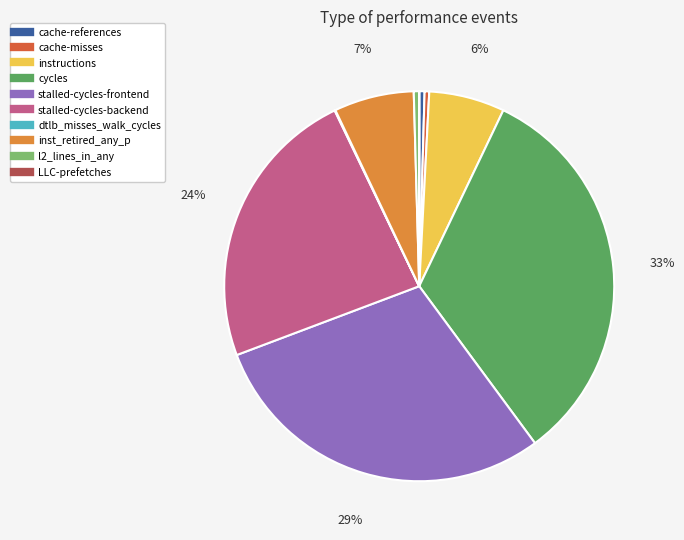

Does any single category account for the majority?

No